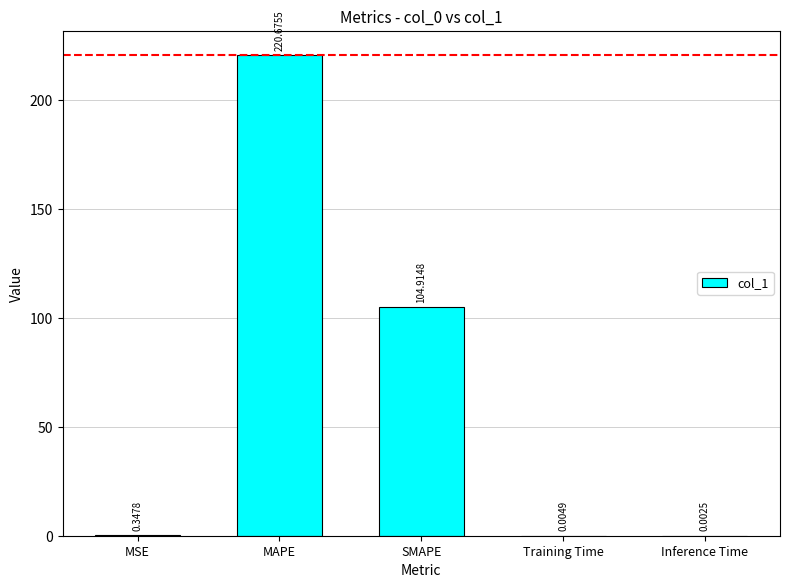

At which label is the value closest to 110?

SMAPE